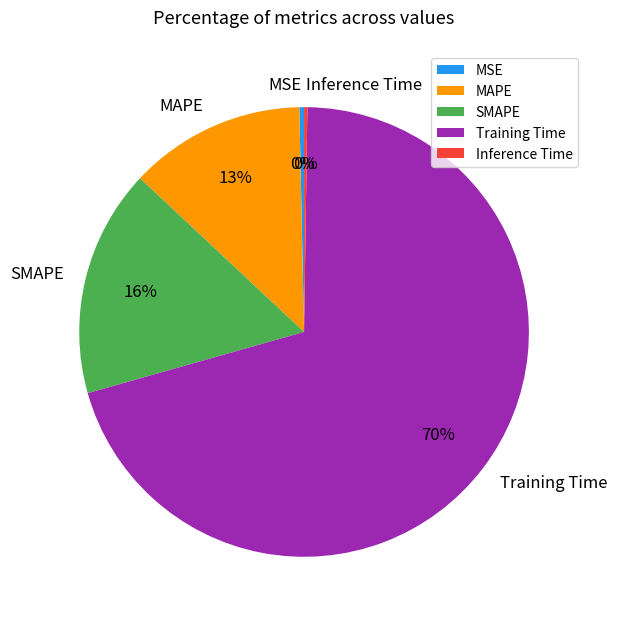

To the nearest percent, what is the average slice percentage?

20%